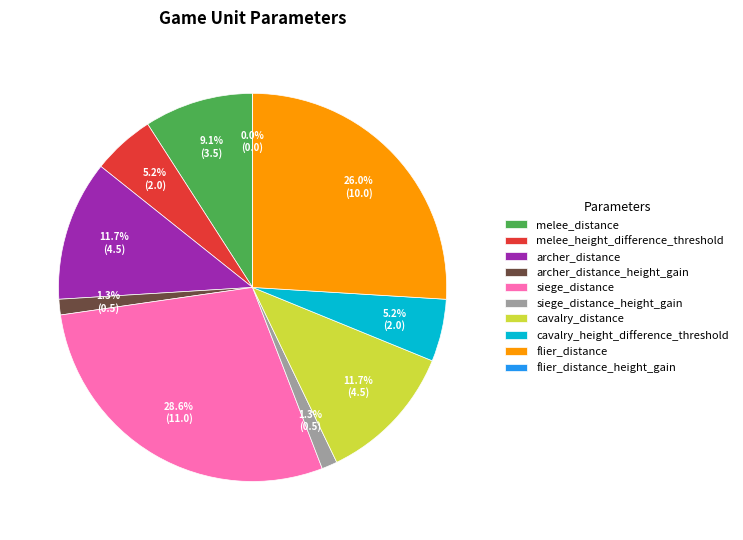

Do cavalry_distance and melee_height_difference_threshold together represent more than half of the pie?

No